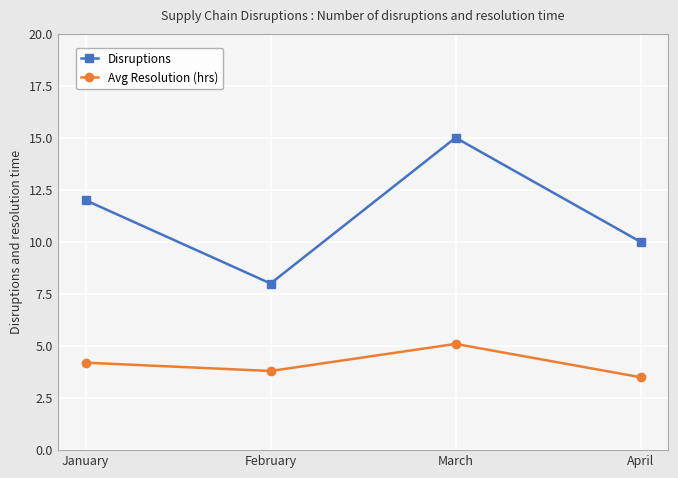

What is the difference between the Disruptions values at March and April?

5.0